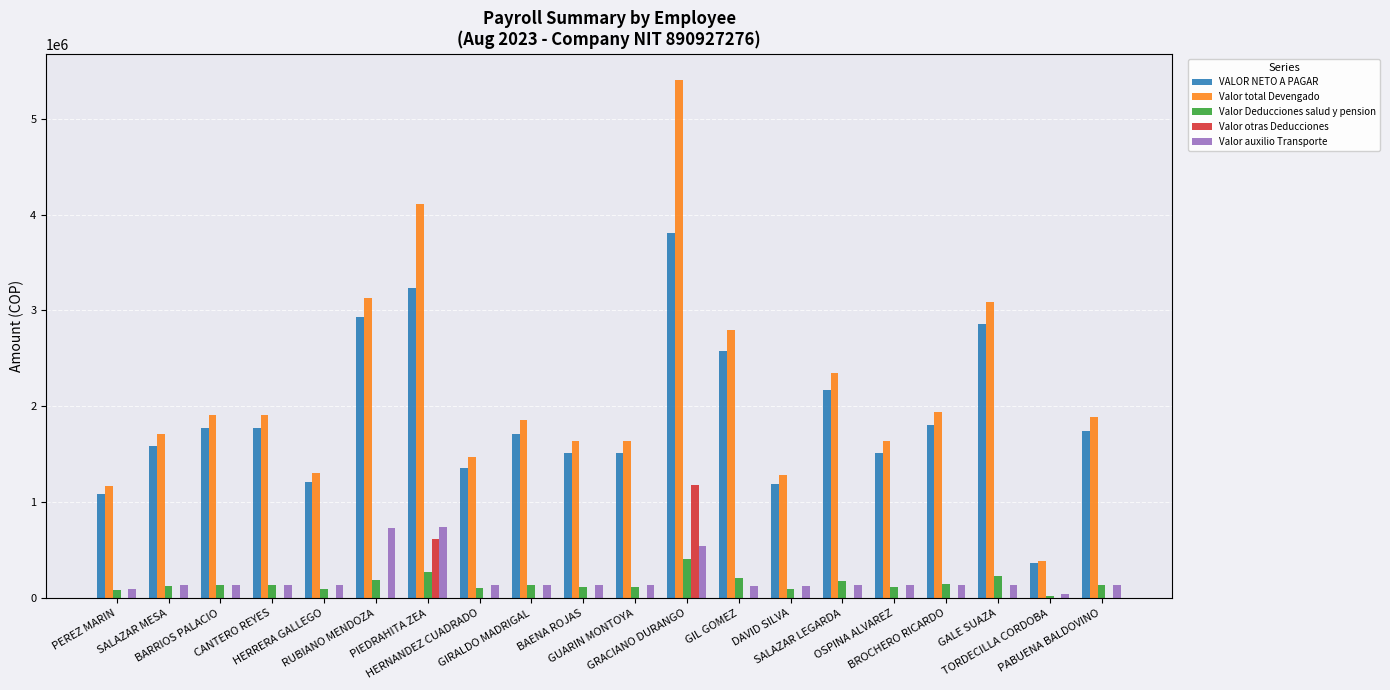

Which series has the largest total across all categories?

Valor total Devengado